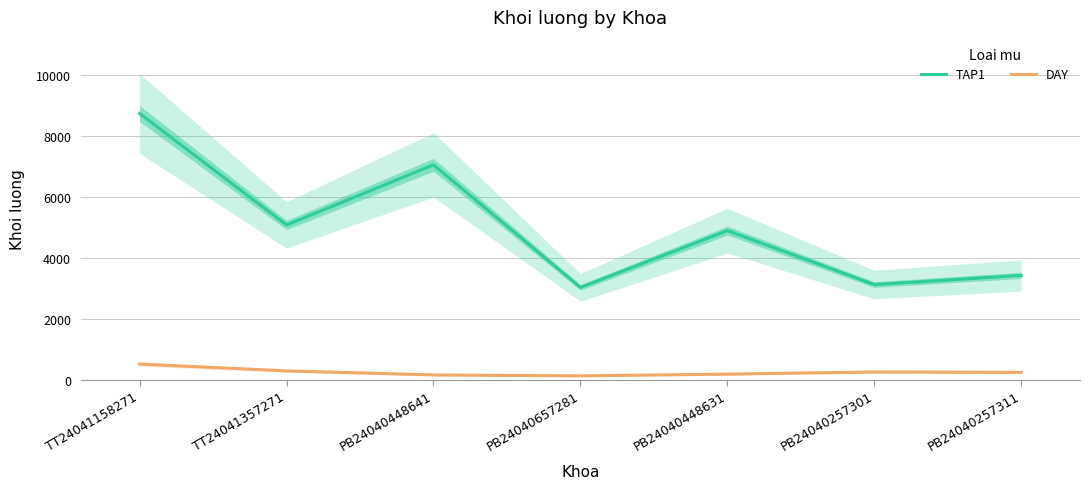

Reading right to left, what are all the values shown in this chart?

TAP1: 3415	3113	4883	3020	7040	5067	8723
DAY: 235	247	177	120	150	283	507